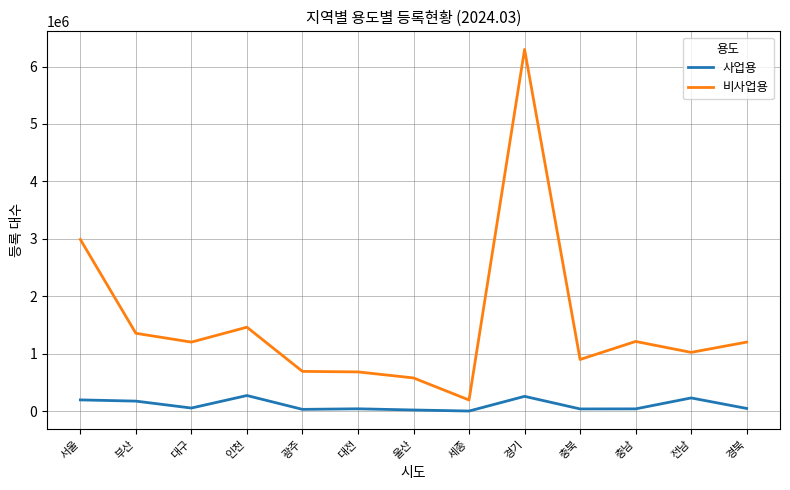

Is this an area chart (filled region under the line)?

No